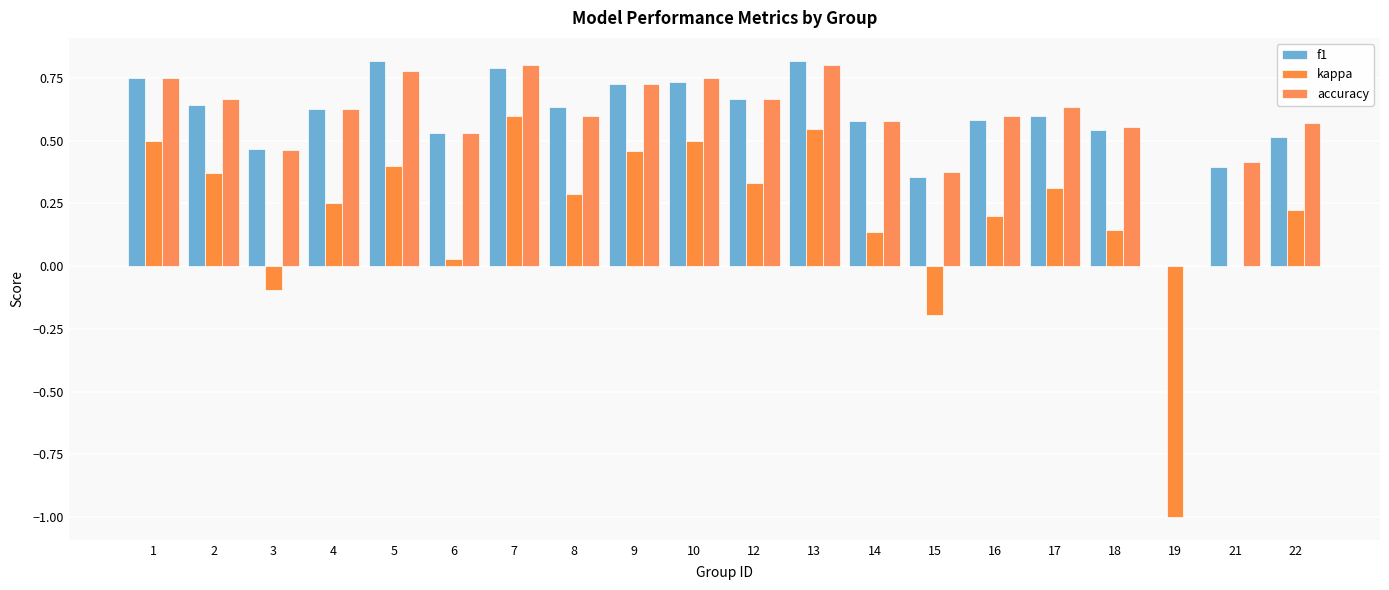

Between 8 and 14, which is larger?

8